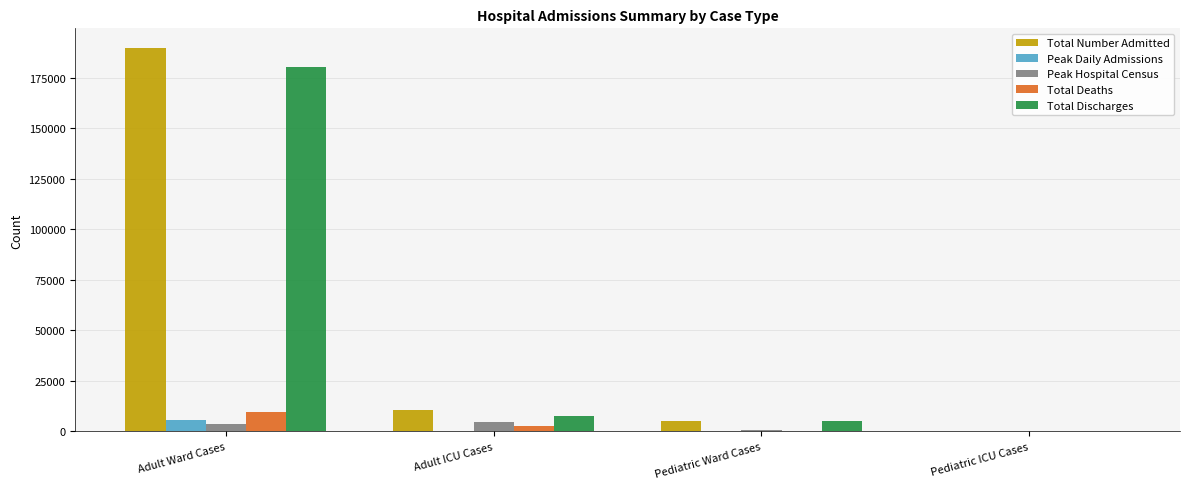

Is the value of Peak Daily Admissions at Pediatric ICU Cases greater than the value of Total Discharges at Adult ICU Cases?

No